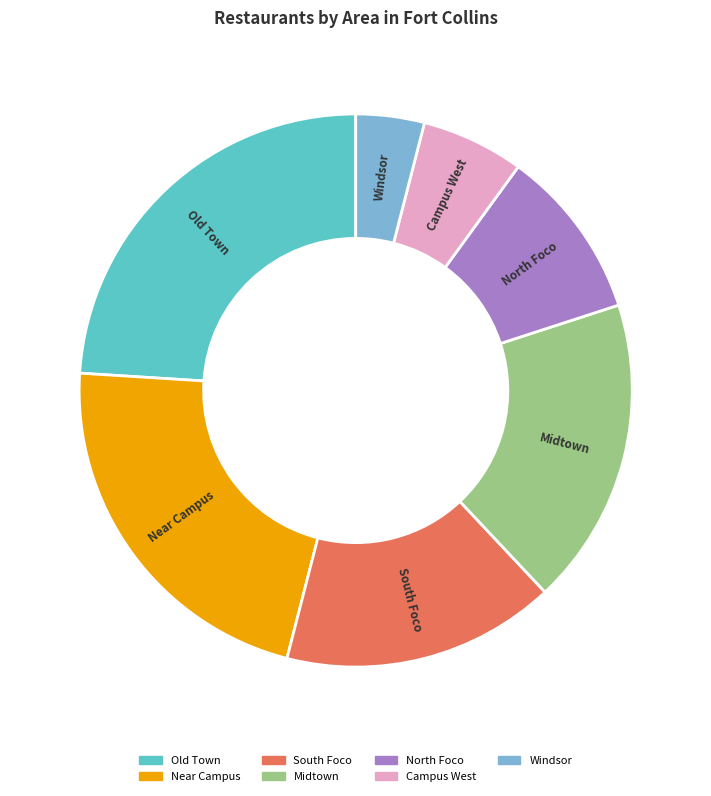

What is the ratio of the value at Near Campus to the value at Old Town?

0.9